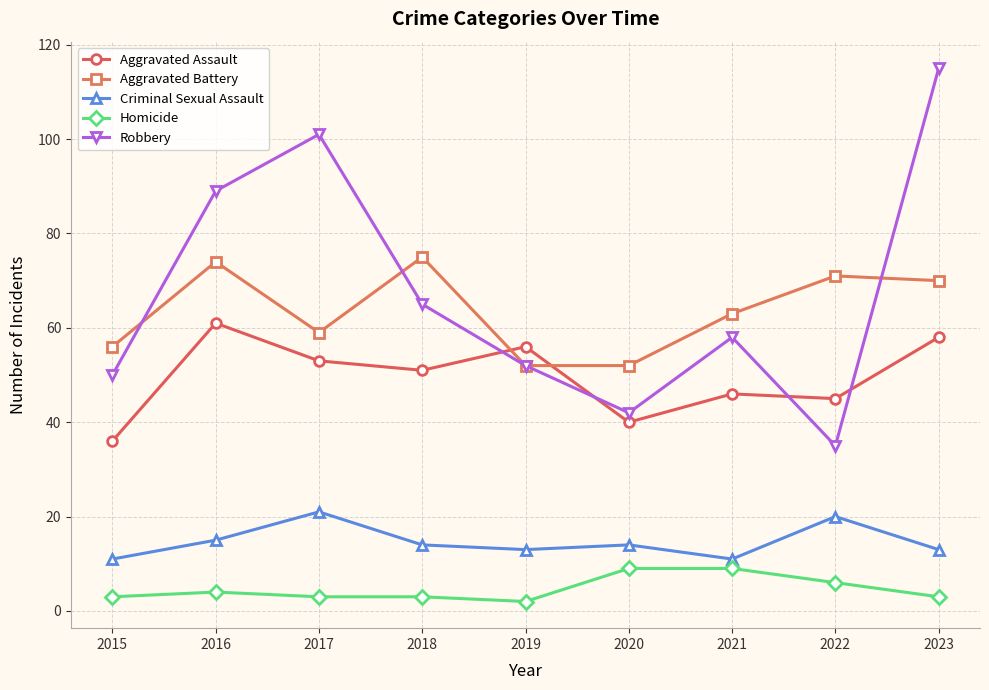

What is the greatest value displayed?

115